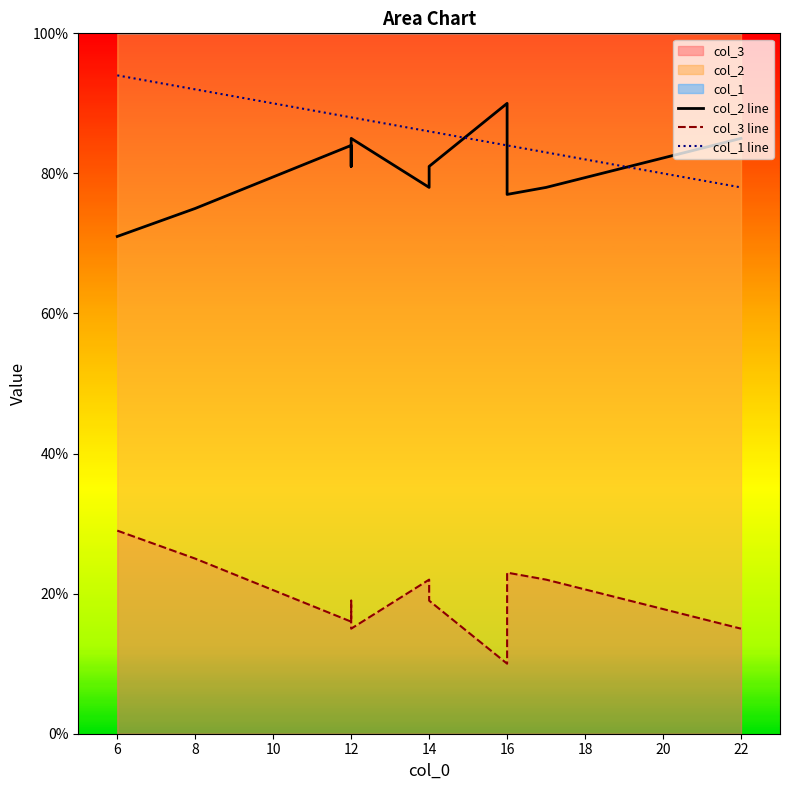

At which category is the sum across all series the highest?

6